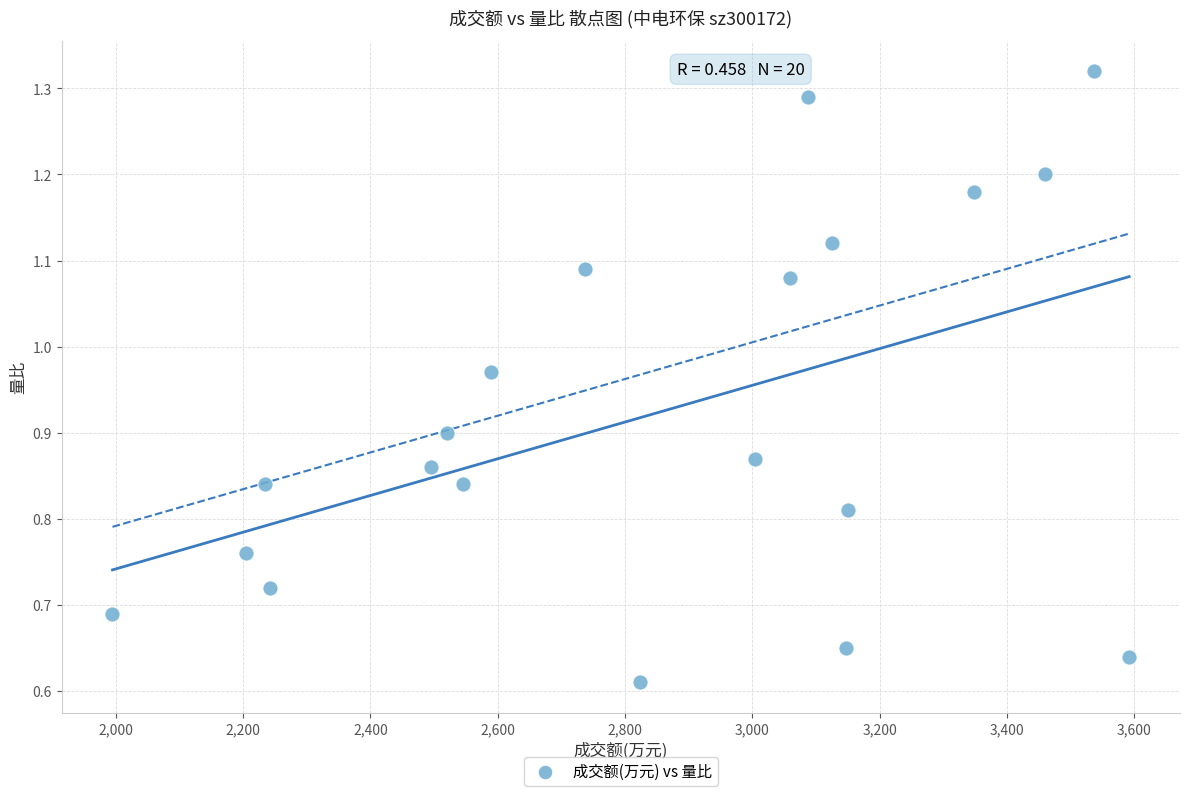

What is the range of X values (max minus min)?

1597.0